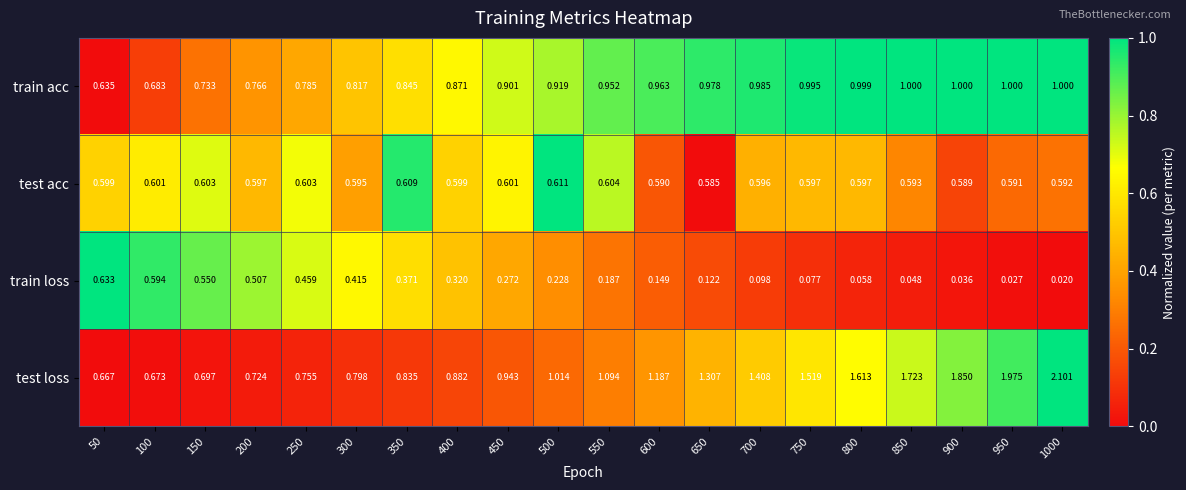

Which series changed the most between 600 and 800?

test loss